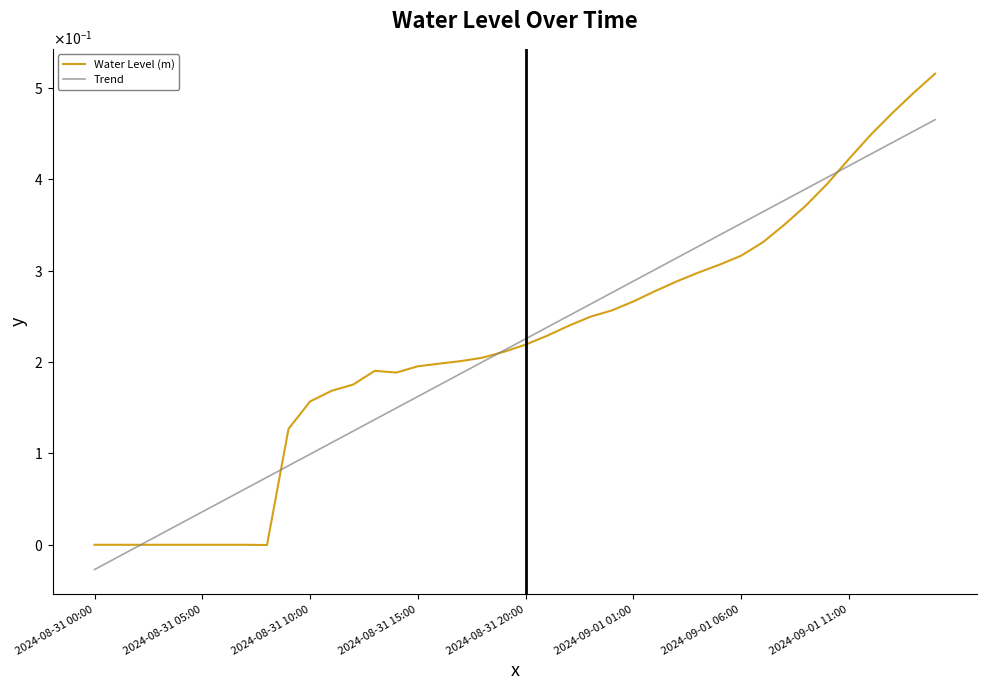

Is this an area chart (filled region under the line)?

No